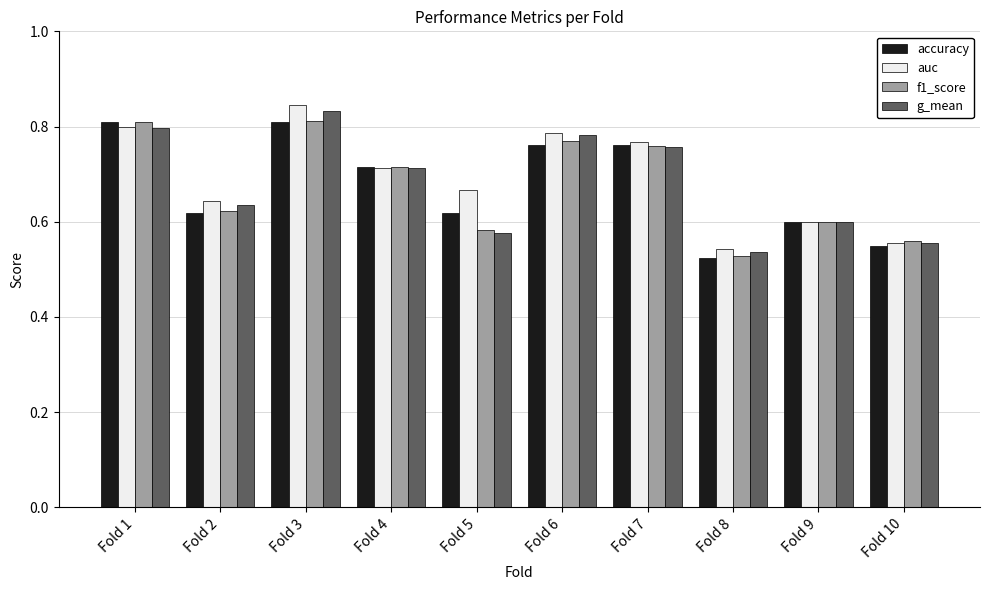

The value of accuracy at Fold 6 is 0.8. True or false?

True